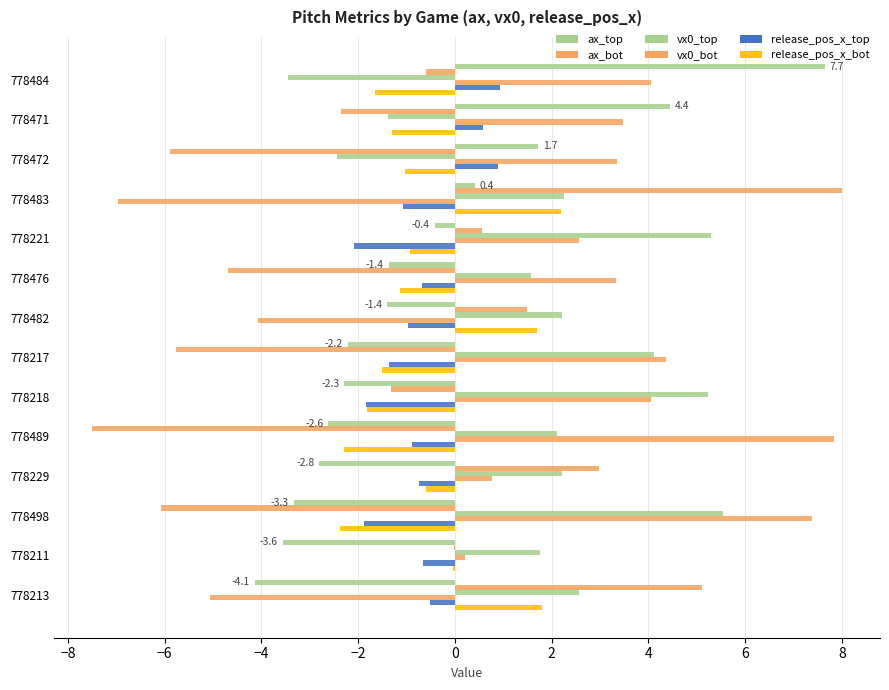

How many data points in release_pos_x_top are above 0?

3